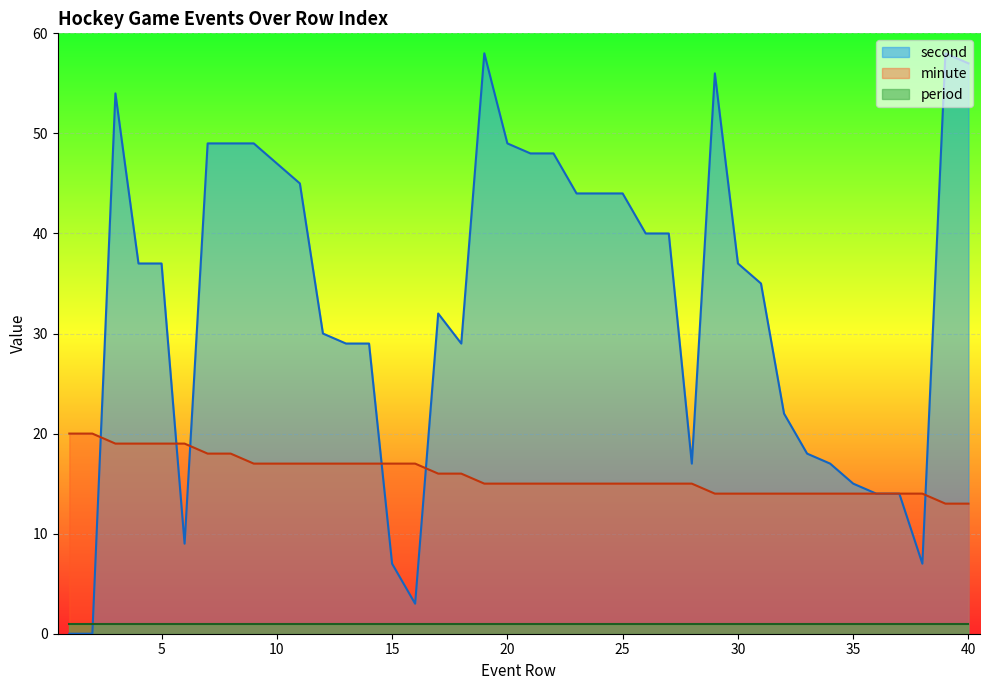

What is the greatest value displayed?

58